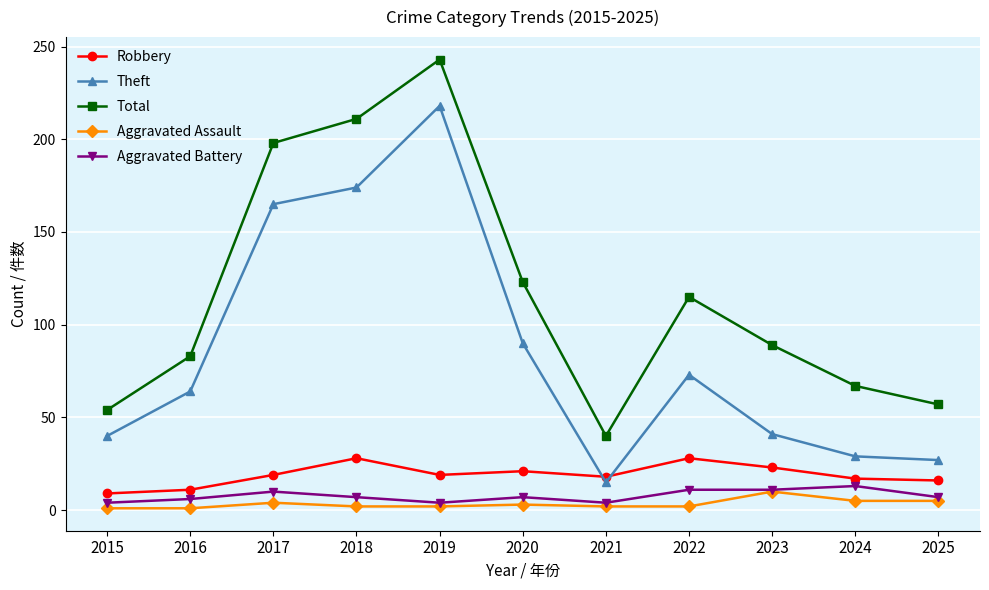

At which category is the sum across all series the highest?

2019